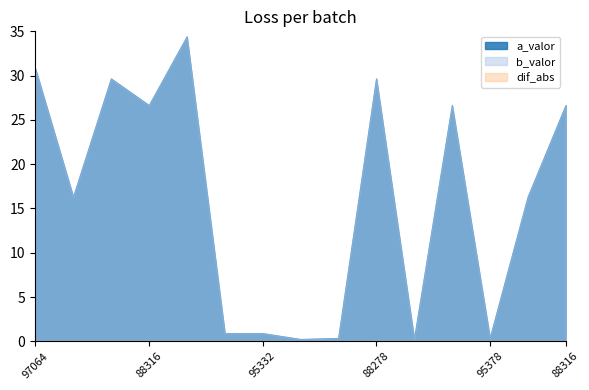

What is the sum of the a_valor values at 97064 and 88316?

57.4